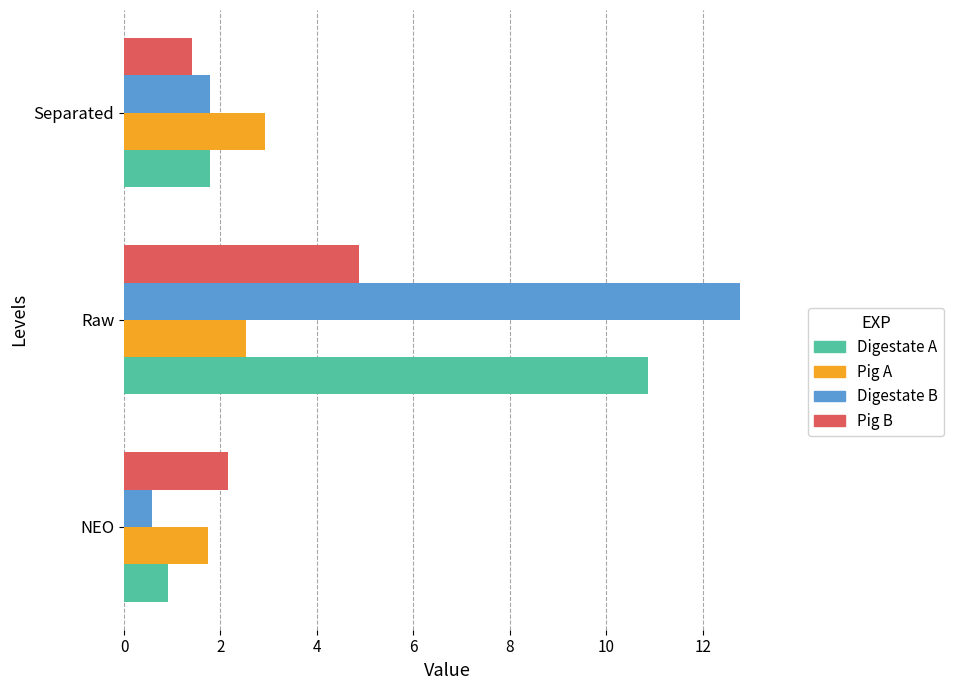

Where is Digestate A nearest to the value 5?

Separated